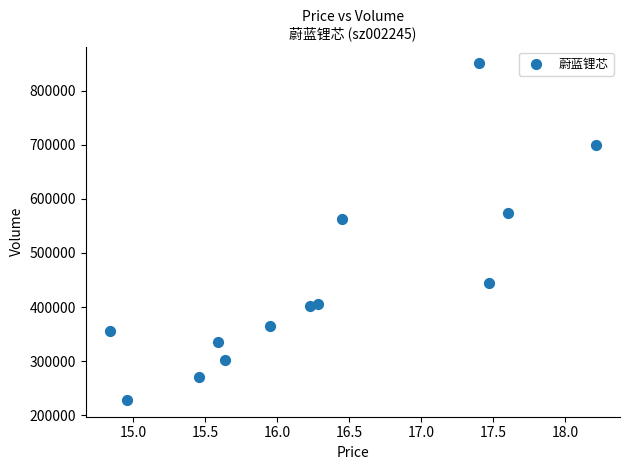

What is the range of Y values (max minus min)?

621575